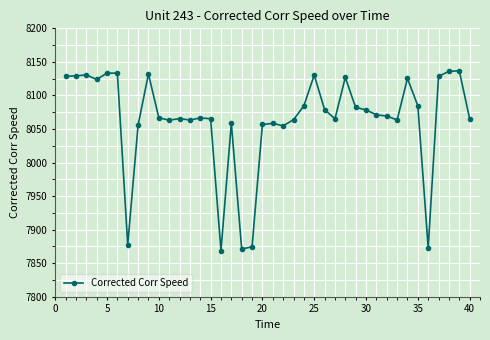

What is the average value?

8063.5